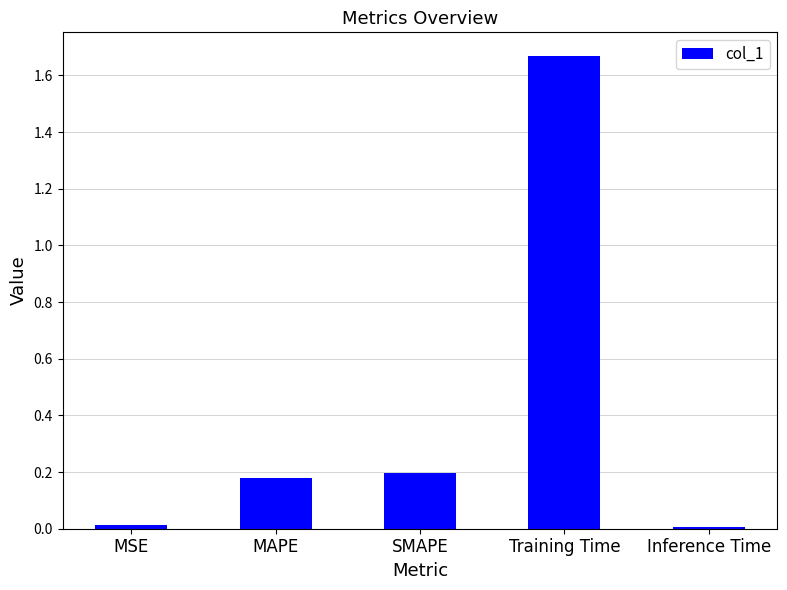

Which category has the highest value across all series?

Training Time